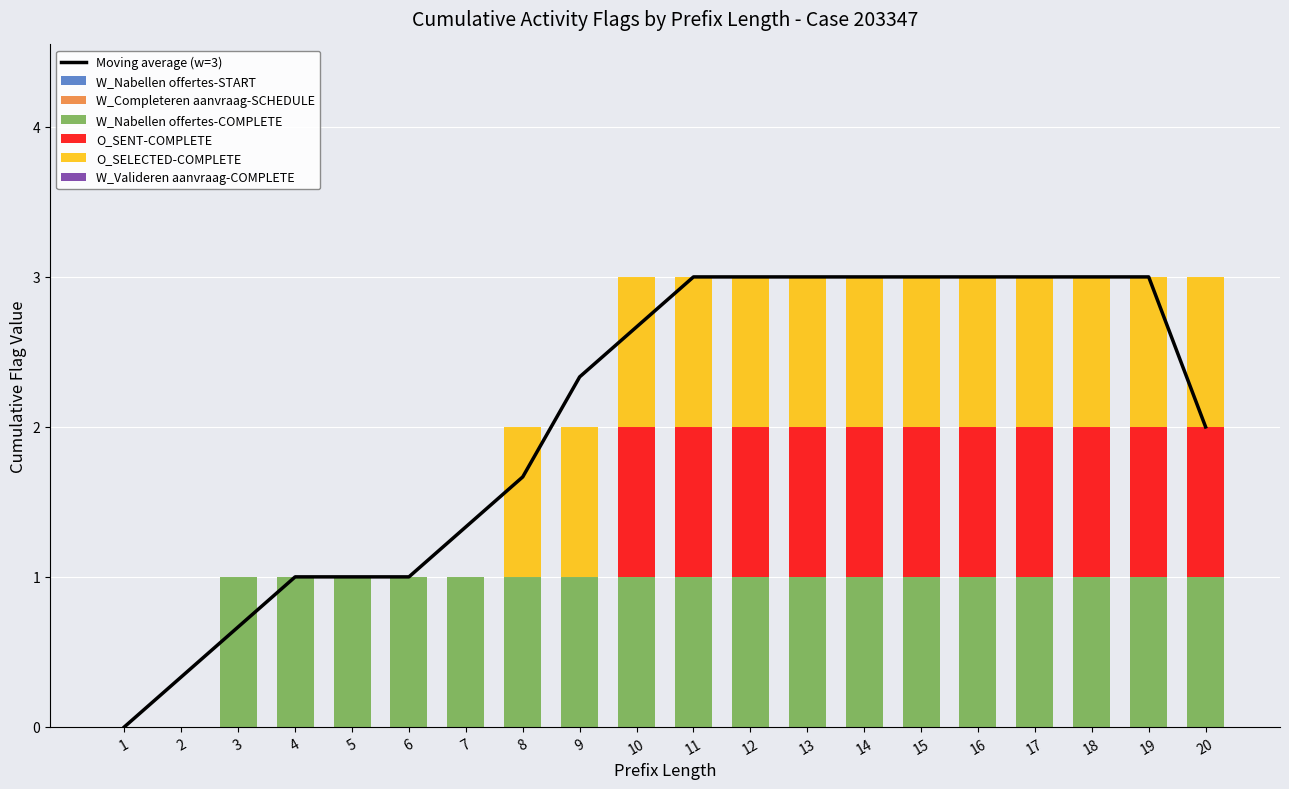

What is the sum of all O_SELECTED-COMPLETE values?

13